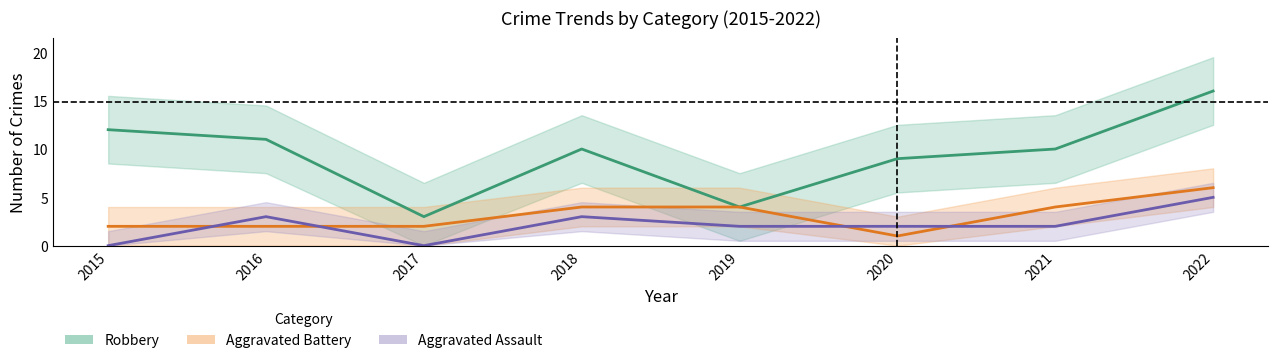

Reading left to right, extract all data points from this chart.

Robbery: 2015=12	2016=11	2017=3	2018=10	2019=4	2020=9	2021=10	2022=16
Aggravated Battery: 2015=2	2016=2	2017=2	2018=4	2019=4	2020=1	2021=4	2022=6
Aggravated Assault: 2015=0	2016=3	2017=0	2018=3	2019=2	2020=2	2021=2	2022=5